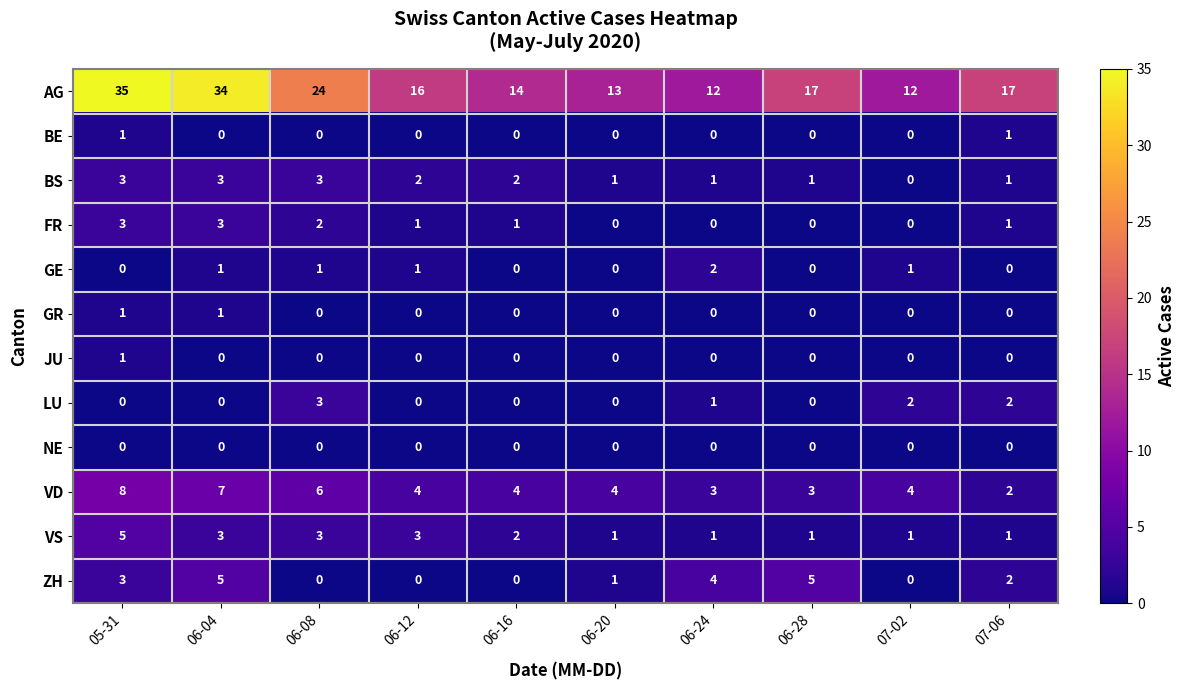

At which category is the sum across all series the highest?

05-31